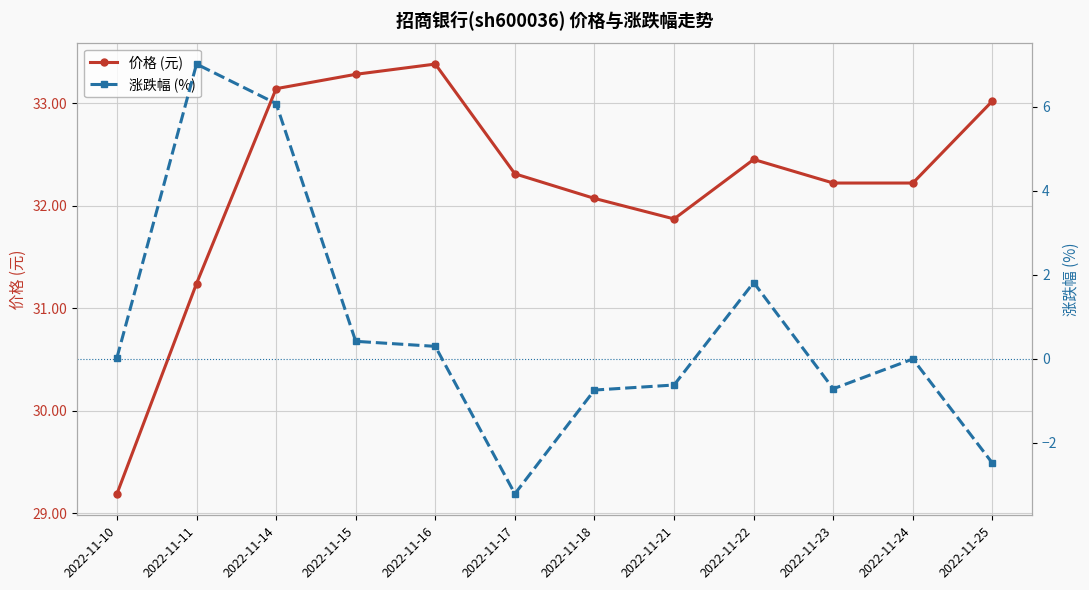

The 涨跌幅 (%) series shows 0.0 at 2022-11-10. True or false?

False